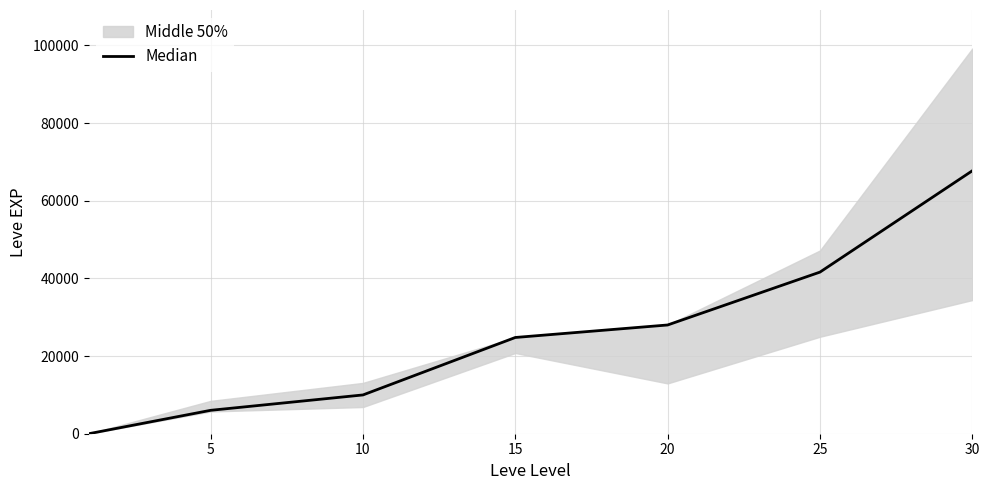

Where is the data nearest to the value 33865?

20